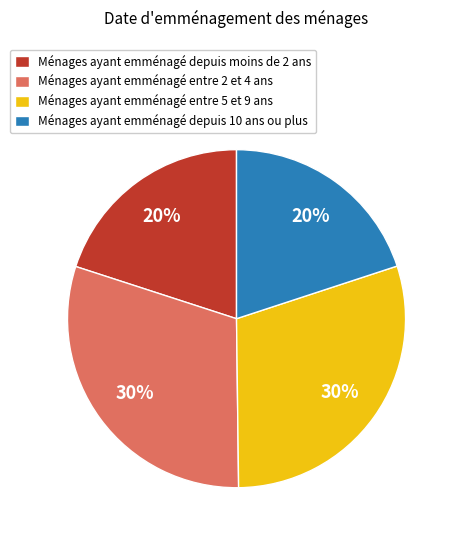

Approximately how many times larger is the value at Ménages ayant emménagé entre 5 et 9 ans compared to Ménages ayant emménagé entre 2 et 4 ans?

1.0